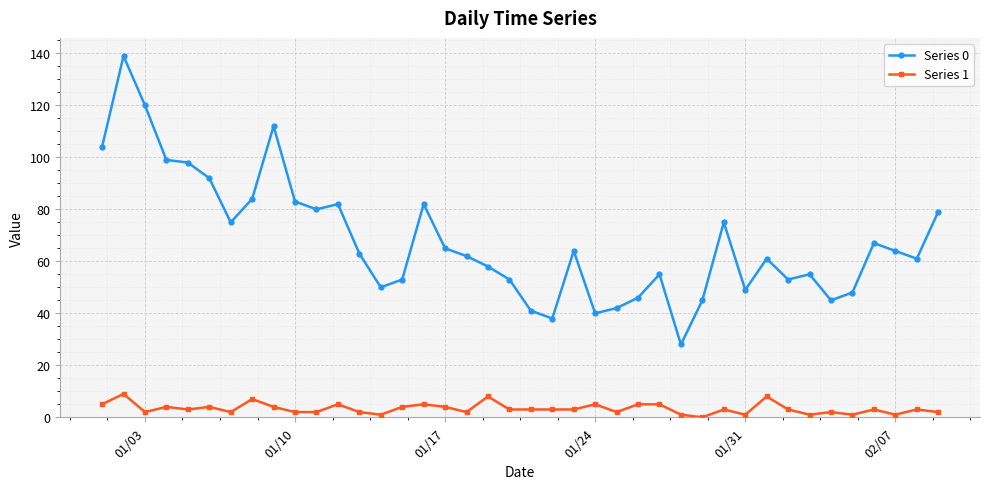

Which series has the largest total across all categories?

Series 0